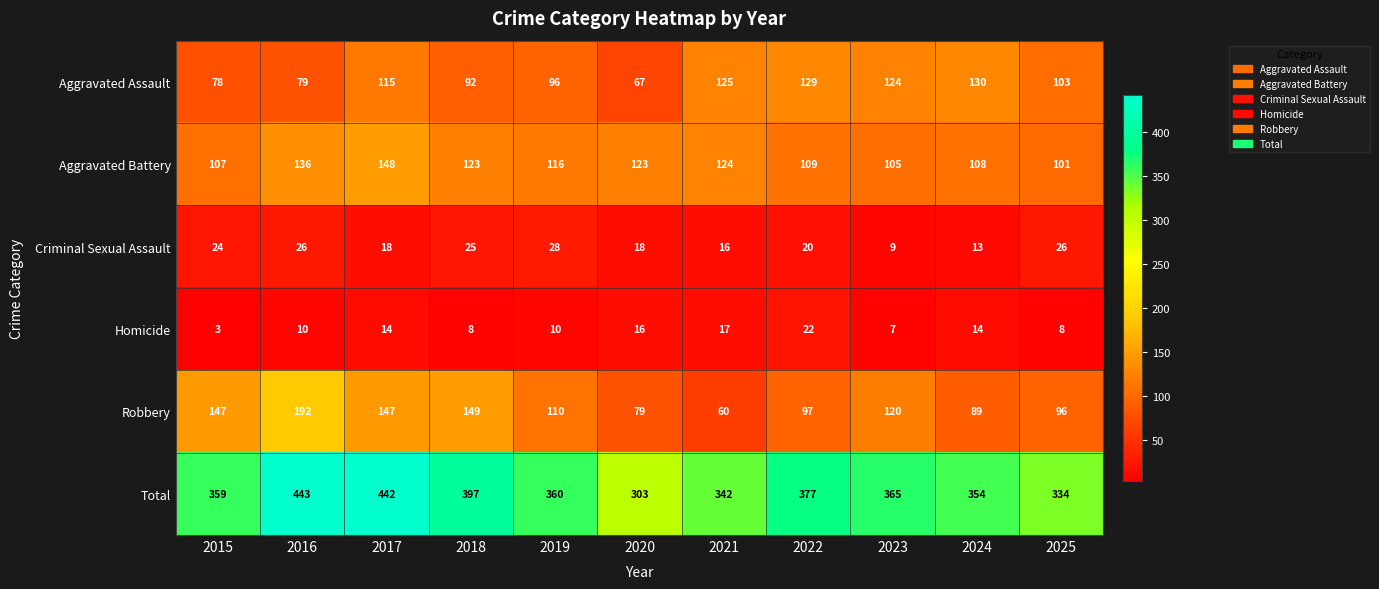

What is the sum of all Aggravated Assault values?

1138